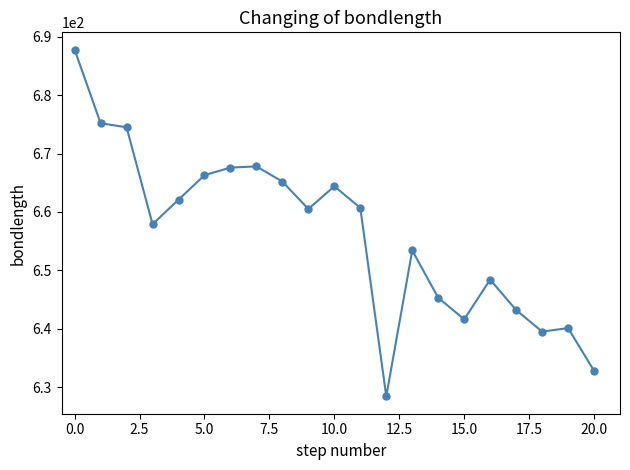

How many data points are less than 660?

10